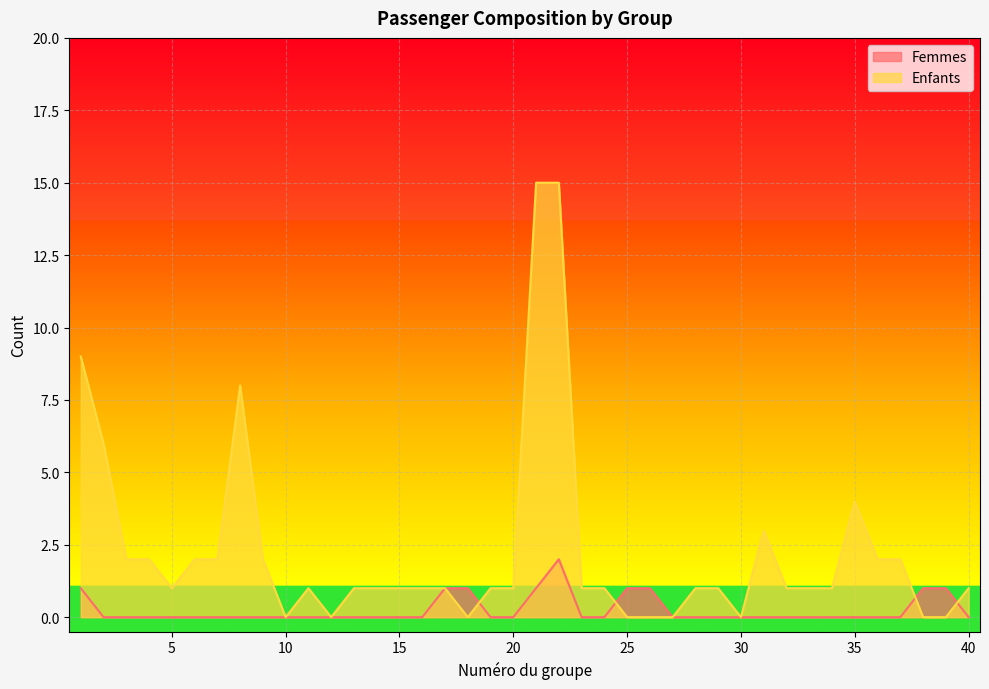

Does the chart display data point markers on the line(s)?

No